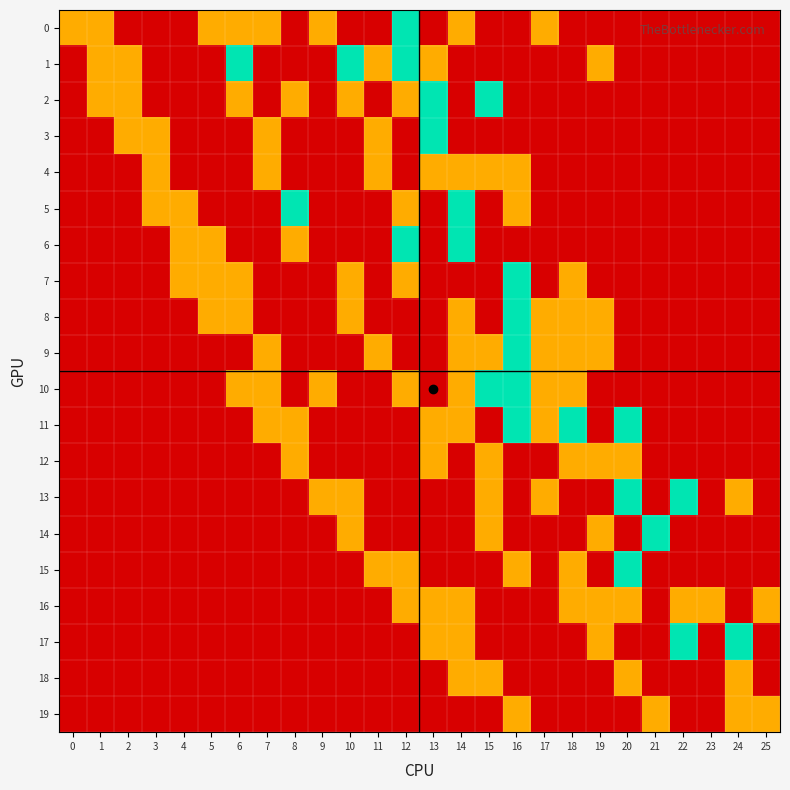

Count the number of categories in the chart.

26